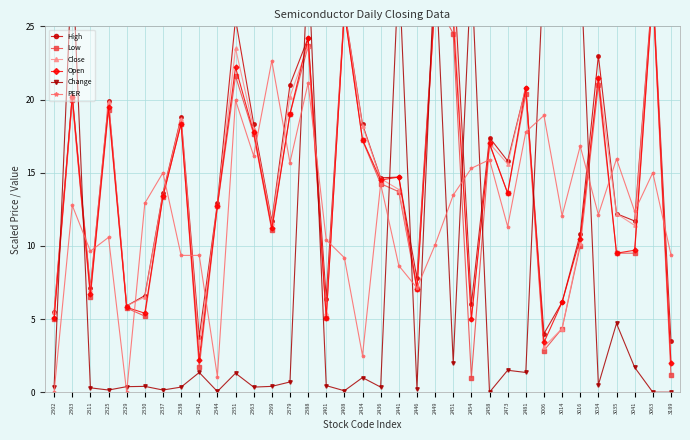

The value of PER at 2302 is 0.0. True or false?

True